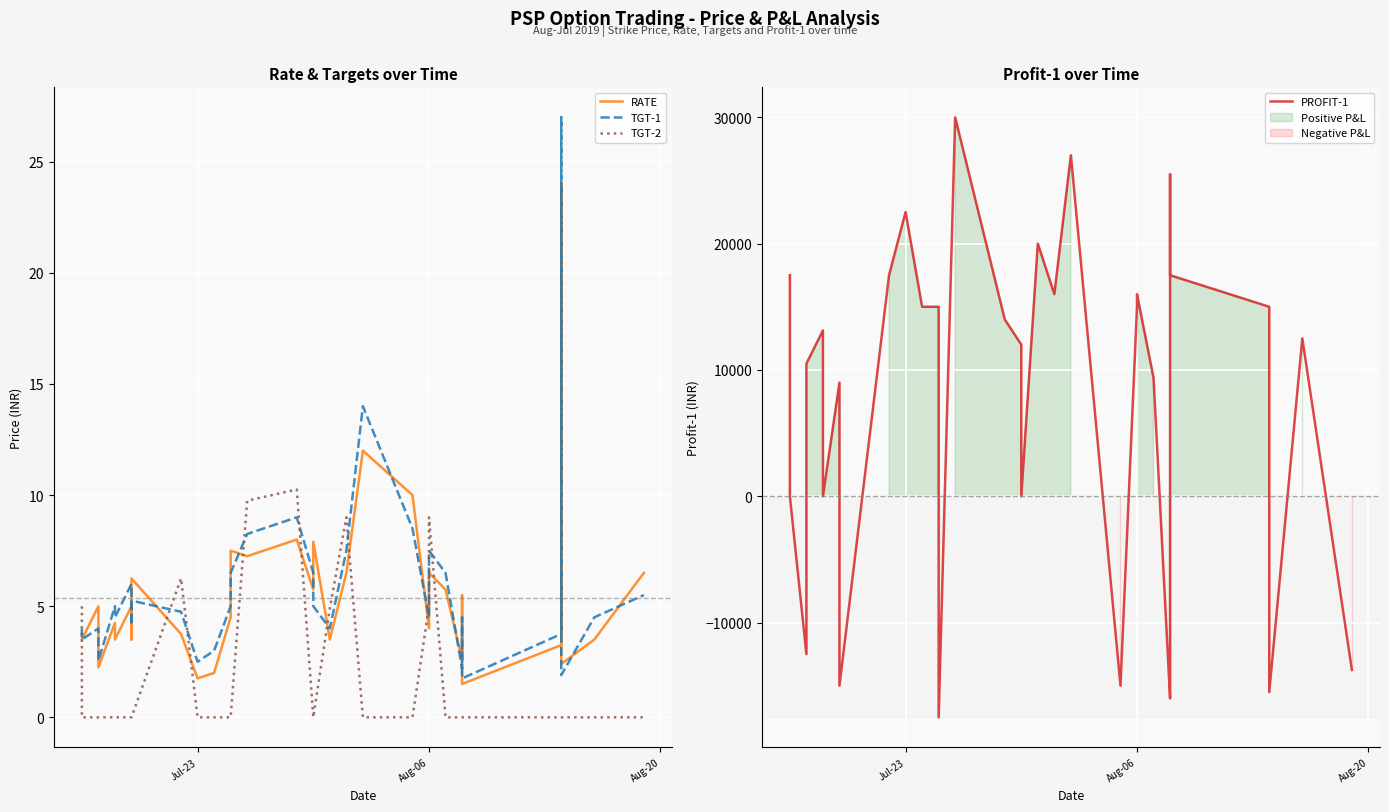

Which series has the widest spread of values?

PROFIT-1